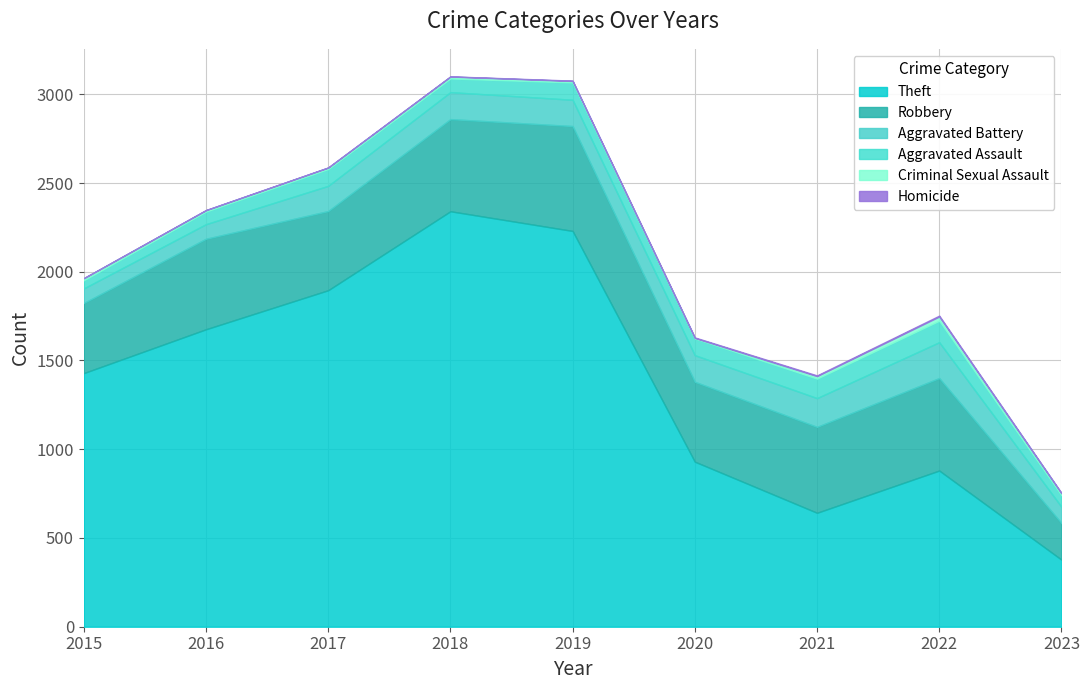

Is it true that Aggravated Assault equals 71 at 2016?

True